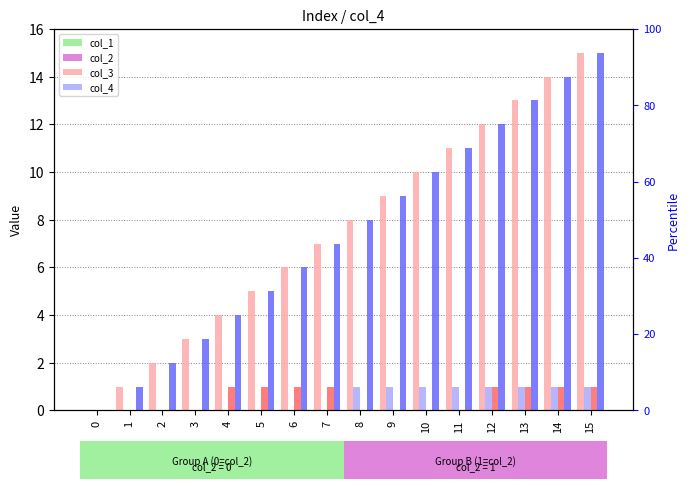

What is the total value across all series at 13?

28